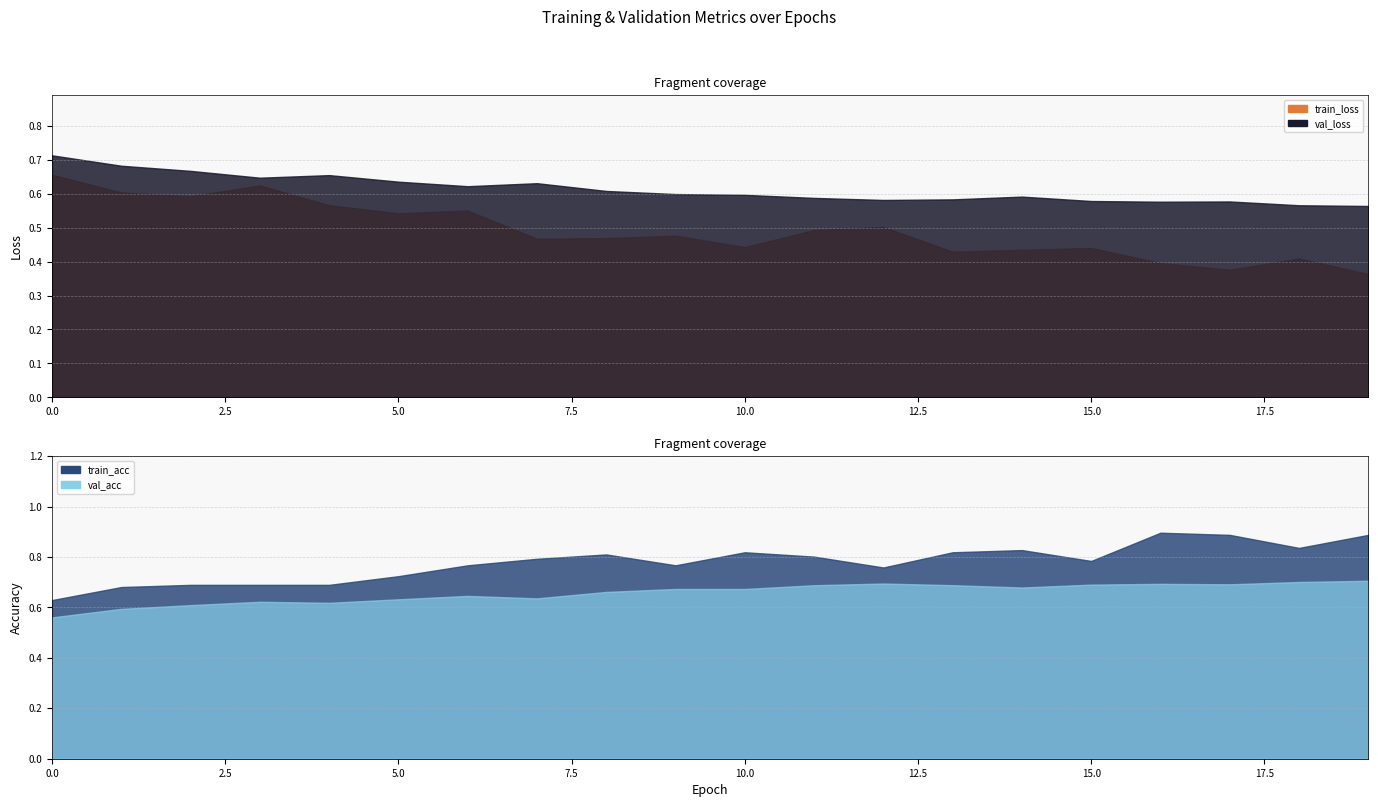

What are all the series names shown in the legend?

train_loss, val_loss, train_acc, val_acc